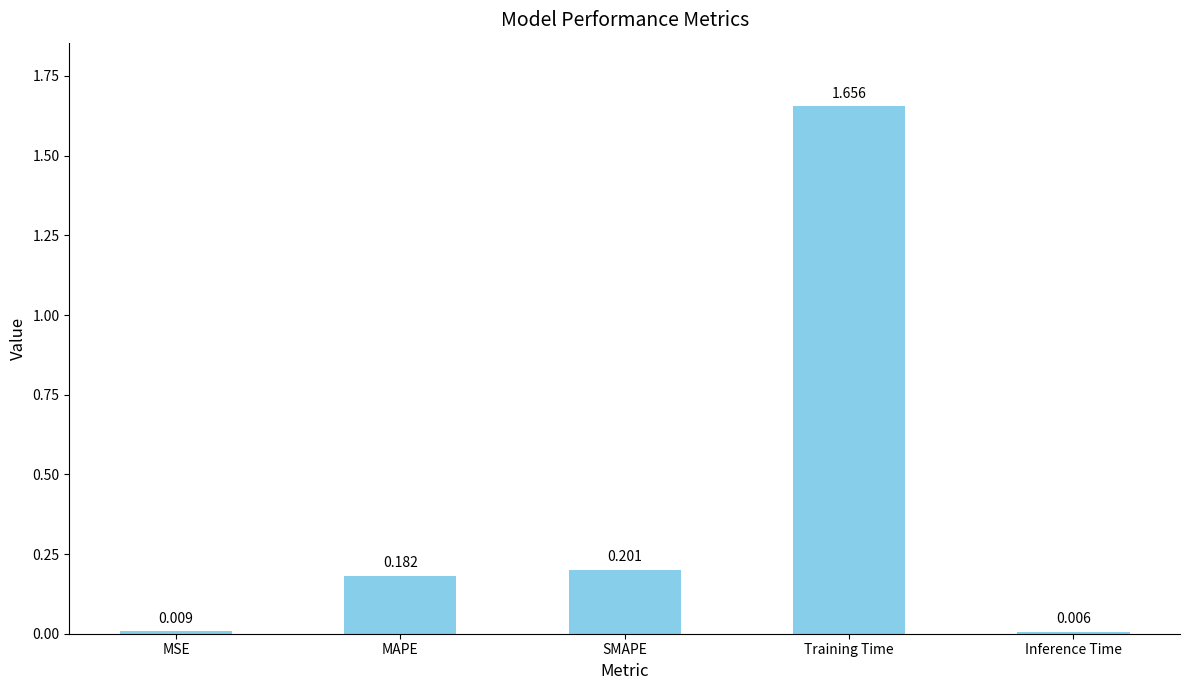

Rank the categories by value from highest to lowest.

Training Time, SMAPE, MAPE, MSE, Inference Time